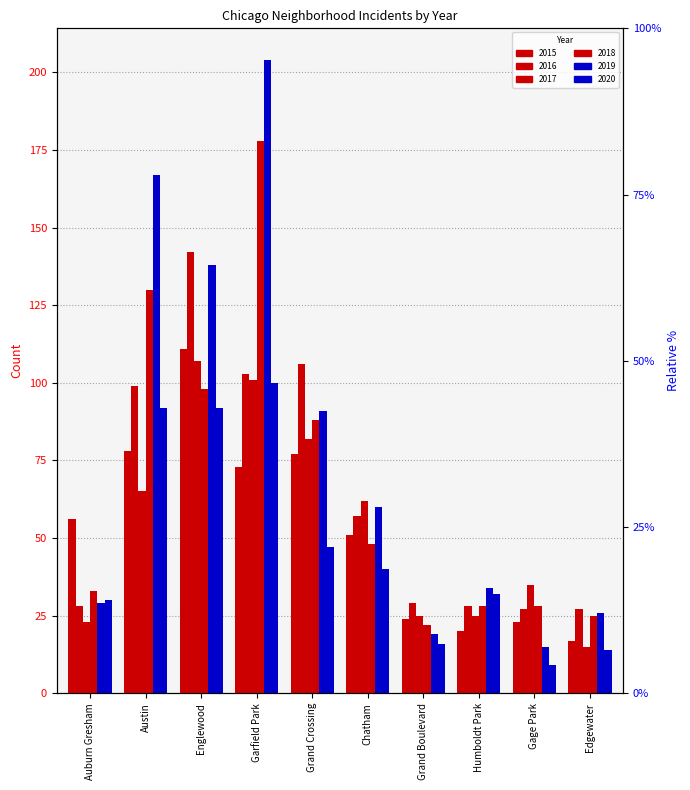

Read the 2018 value at Chatham.

48